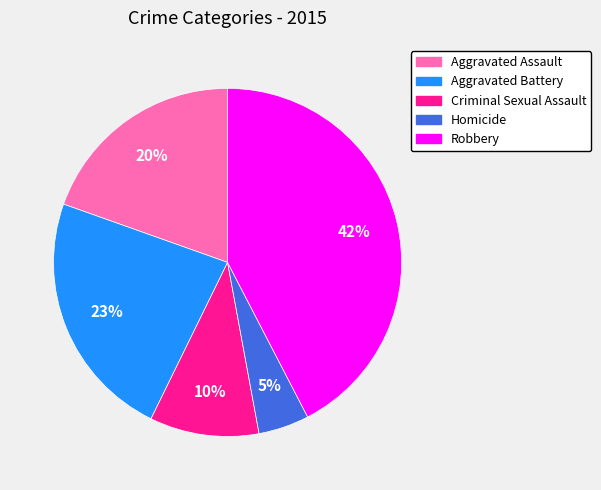

To the nearest percent, what portion does Criminal Sexual Assault represent?

10%